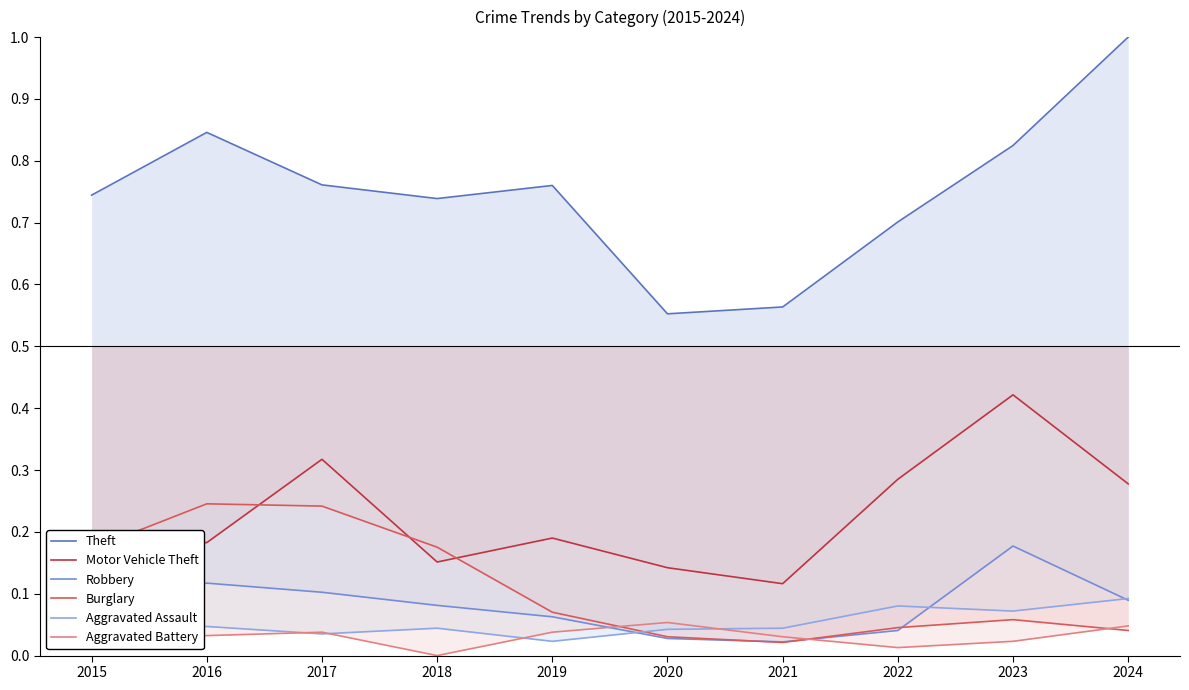

What is the sum of the Motor Vehicle Theft values at 2017 and 2023?

0.7